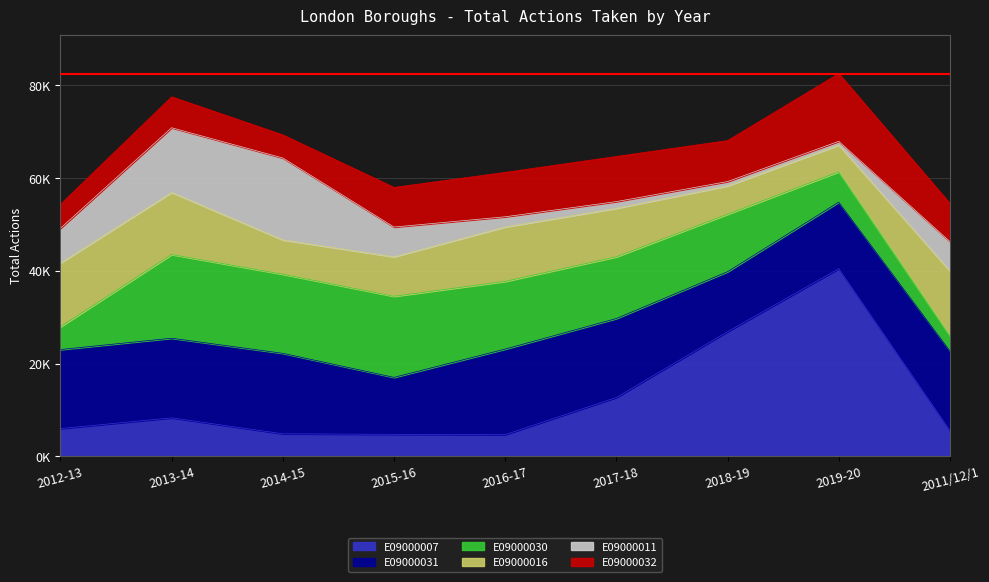

Reading left to right, extract all data points from this chart.

E09000007: 2012-13=5962	2013-14=8281	2014-15=4837	2015-16=4719	2016-17=4656	2017-18=12671	2018-19=26861	2019-20=40457	2011/12/1=5541
E09000031: 2012-13=17049	2013-14=17176	2014-15=17361	2015-16=12290	2016-17=18459	2017-18=17036	2018-19=12943	2019-20=14355	2011/12/1=17182
E09000030: 2012-13=4909	2013-14=18057	2014-15=17064	2015-16=17494	2016-17=14601	2017-18=13316	2018-19=12403	2019-20=6553	2011/12/1=3251
E09000016: 2012-13=13762	2013-14=13393	2014-15=7404	2015-16=8523	2016-17=11748	2017-18=10463	2018-19=6114	2019-20=5744	2011/12/1=13970
E09000011: 2012-13=7482	2013-14=13950	2014-15=17667	2015-16=6410	2016-17=2188	2017-18=1443	2018-19=933	2019-20=822	2011/12/1=6344
E09000032: 2012-13=5166	2013-14=6674	2014-15=4977	2015-16=8547	2016-17=9582	2017-18=9735	2018-19=8836	2019-20=14617	2011/12/1=8226